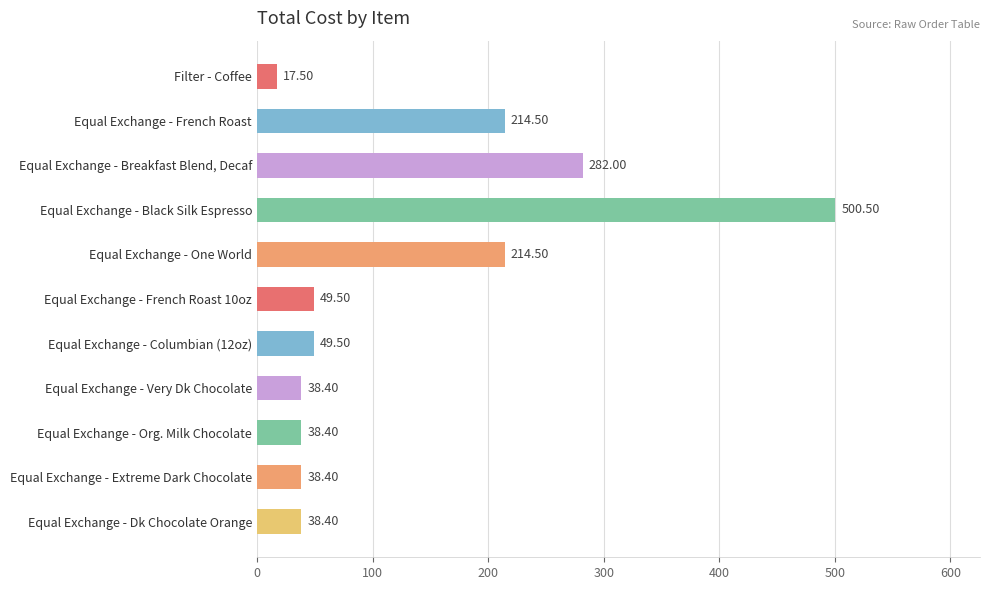

Between Equal Exchange - French Roast and Filter - Coffee, which is larger?

Equal Exchange - French Roast